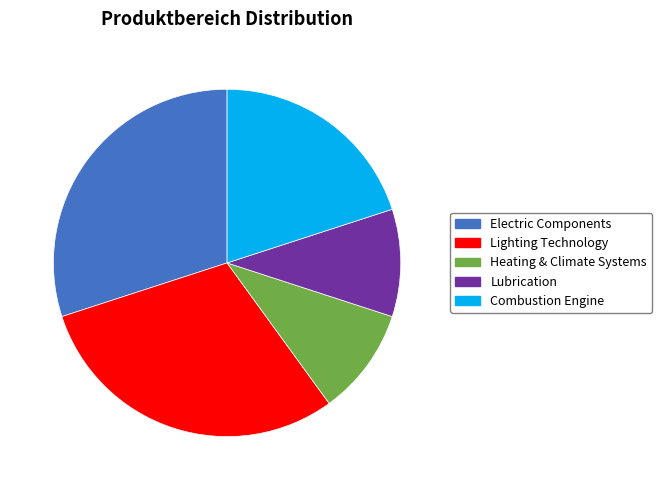

The Electric Components slice represents 30% of the pie. True or false?

True